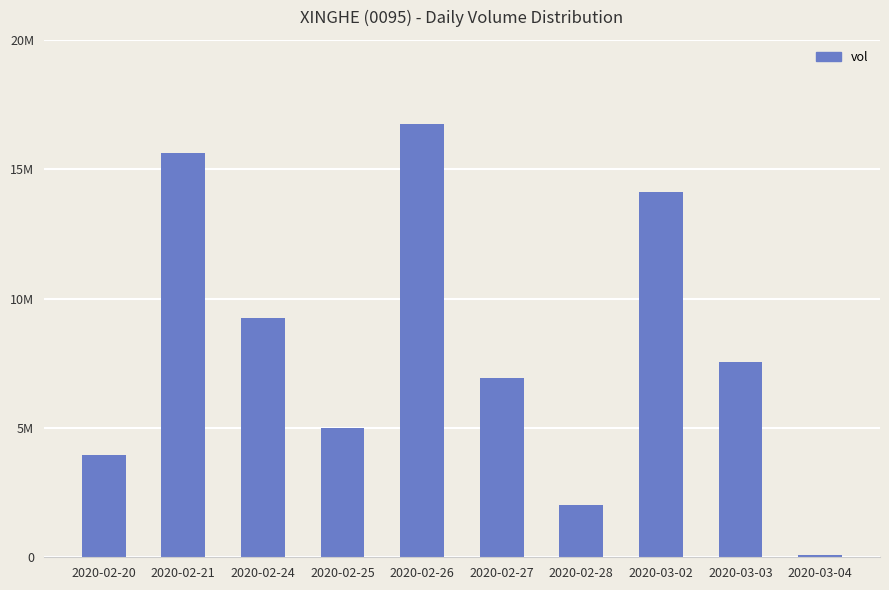

List the labels in order of value, smallest first.

2020-03-04, 2020-02-28, 2020-02-20, 2020-02-25, 2020-02-27, 2020-03-03, 2020-02-24, 2020-03-02, 2020-02-21, 2020-02-26